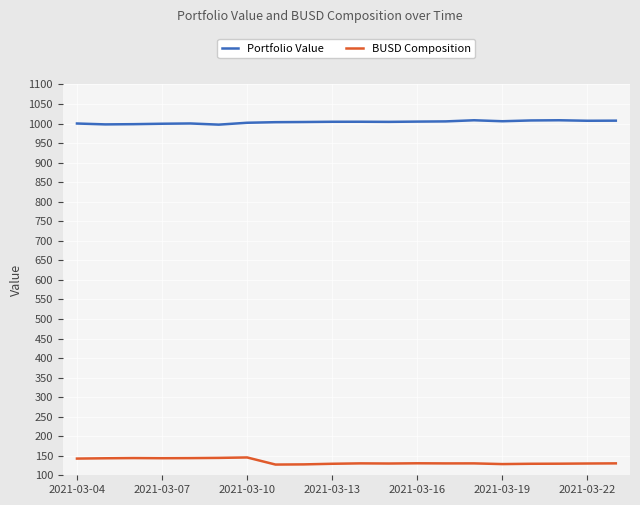

True or false: Portfolio Value and BUSD Composition intersect in this chart.

False